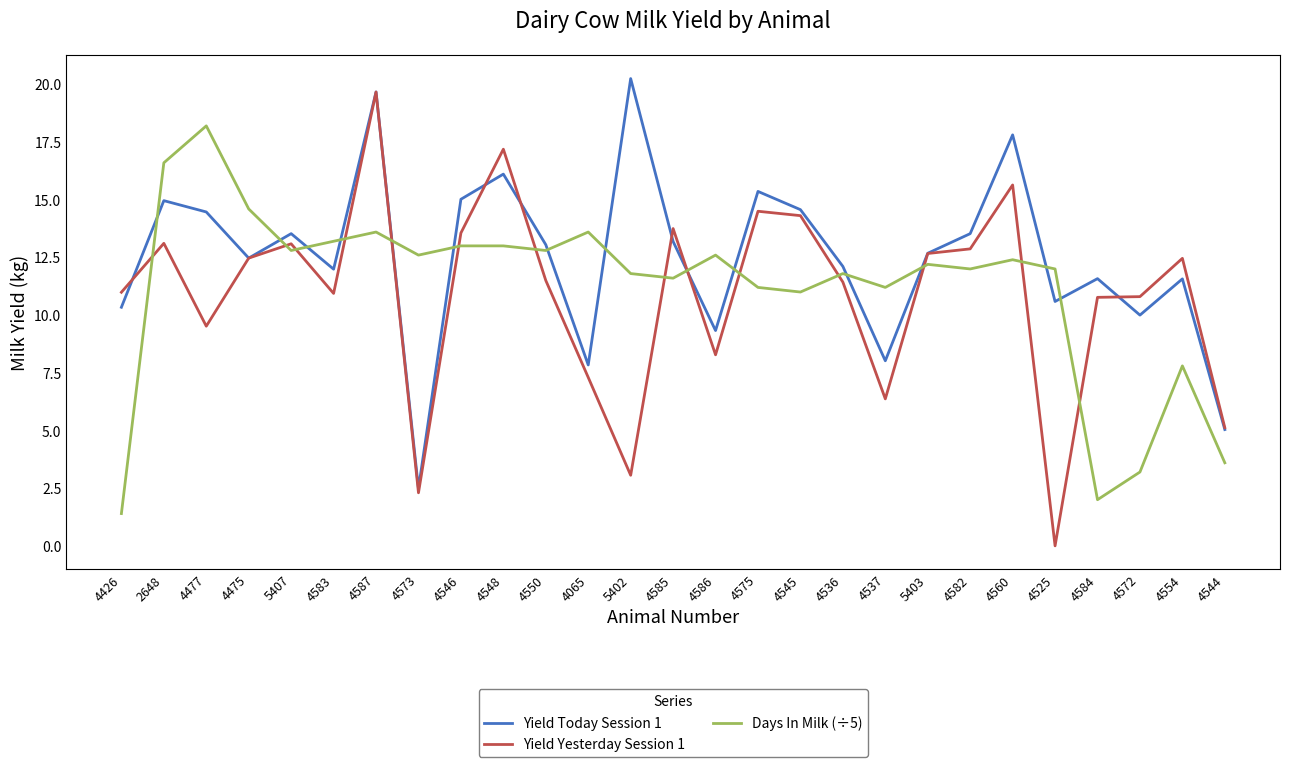

In Yield Today Session 1, how many points are lower than both neighbors (excluding endpoints)?

8